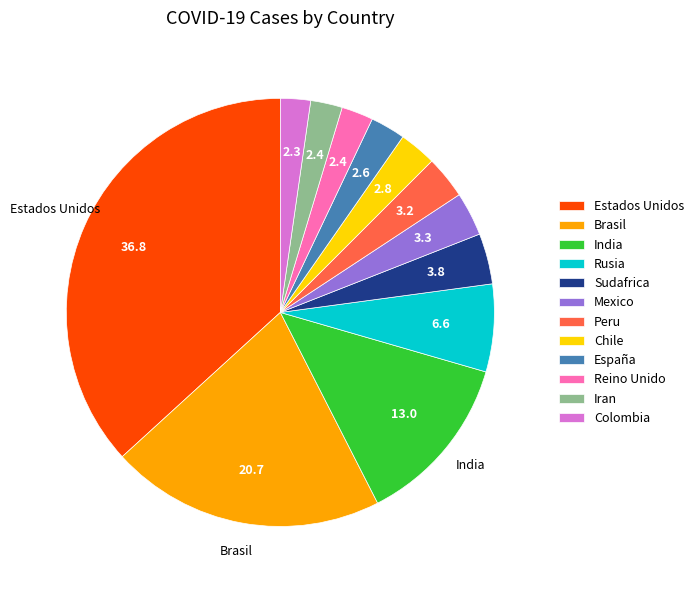

True or false: India accounts for 1% of the total.

False